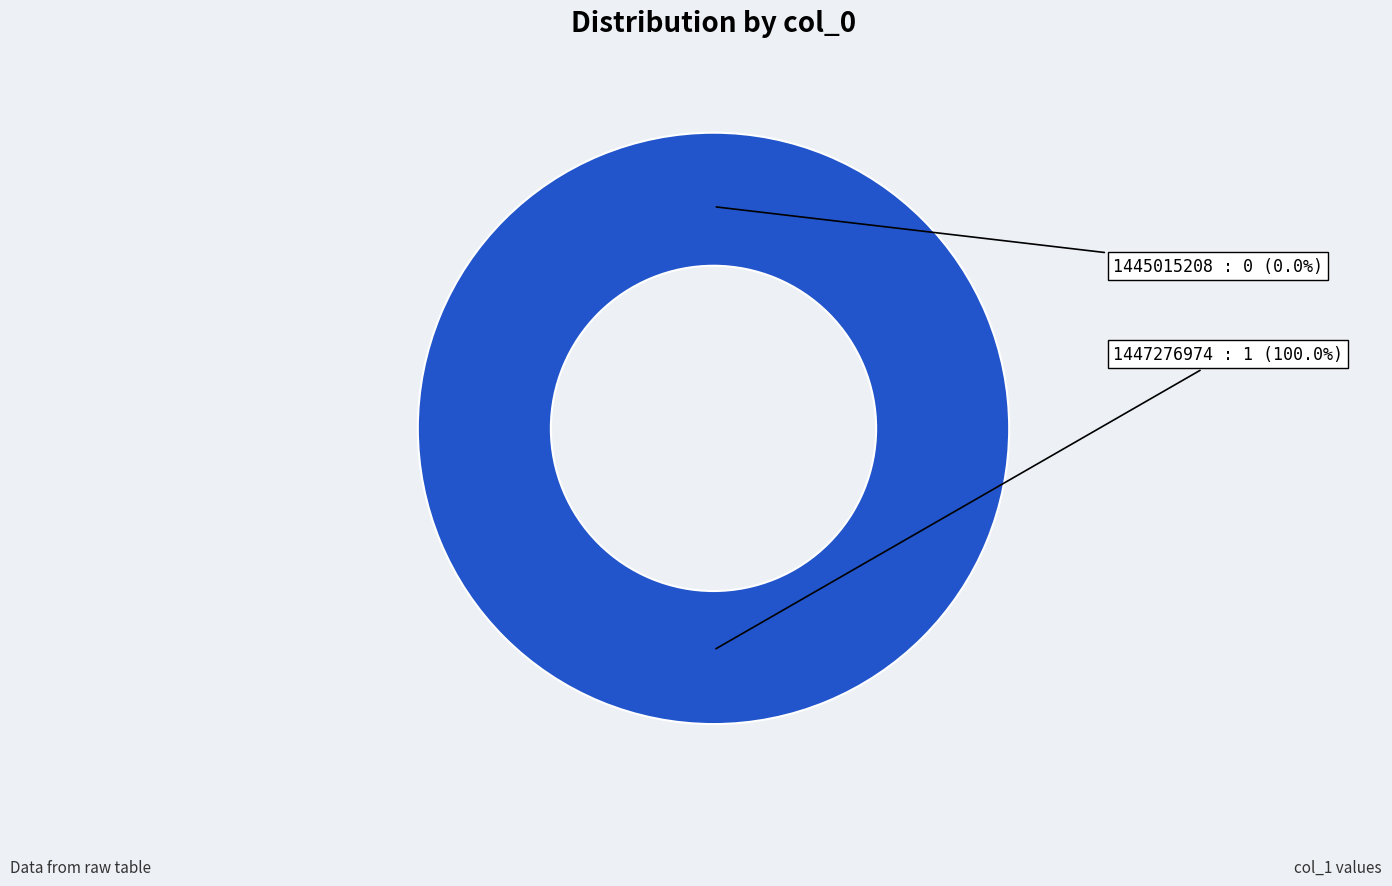

To the nearest percent, what is the difference between the 1445015208 and 1447276974 slice percentages?

100%